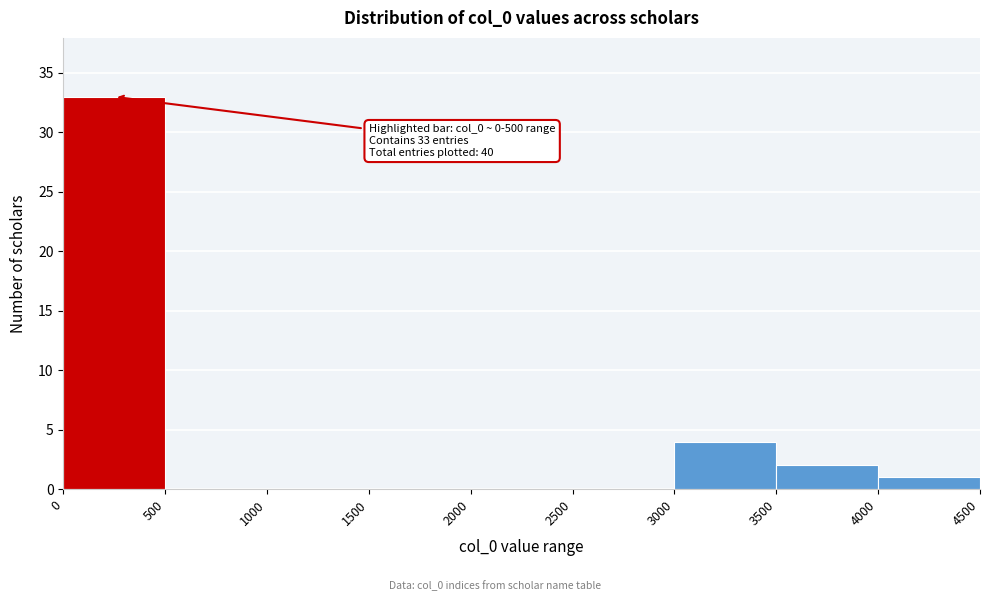

Which range on the x-axis has the tallest bar?

0 to 500